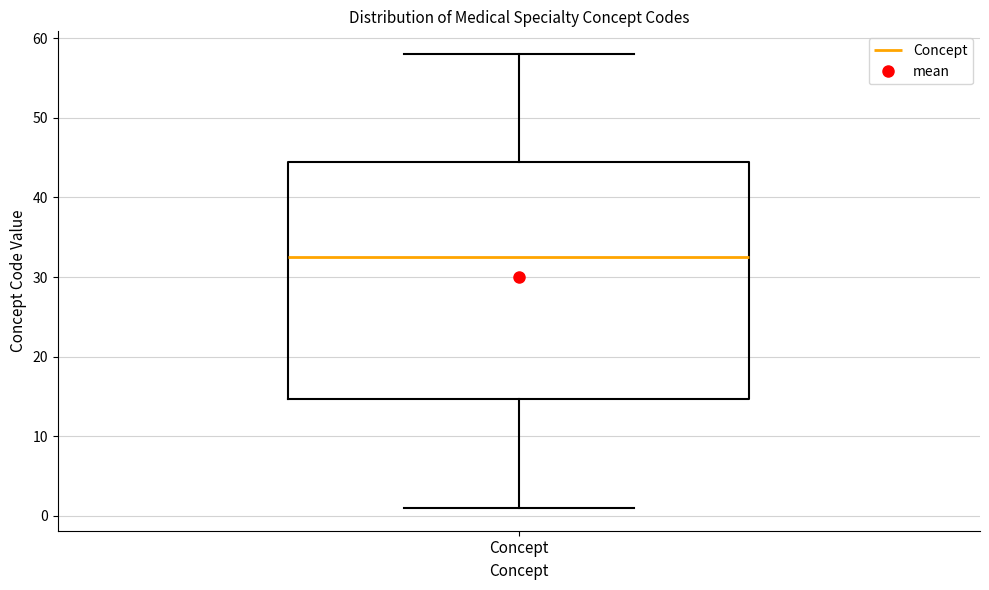

Where does the median line of the box for Concept sit on the y-axis? The values are not printed on the chart, so give them approximately, as read against the axis.

33